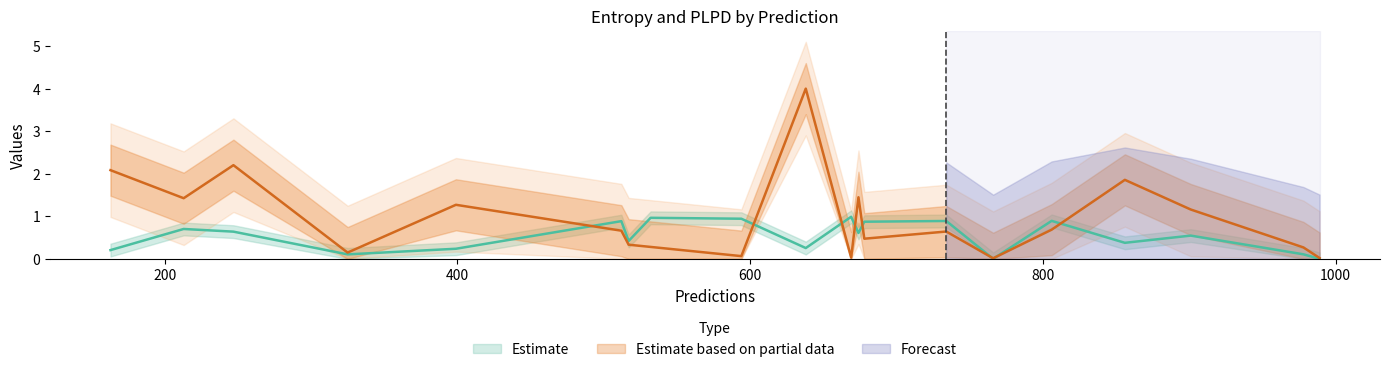

What is the label of the 13th point from the left?

674